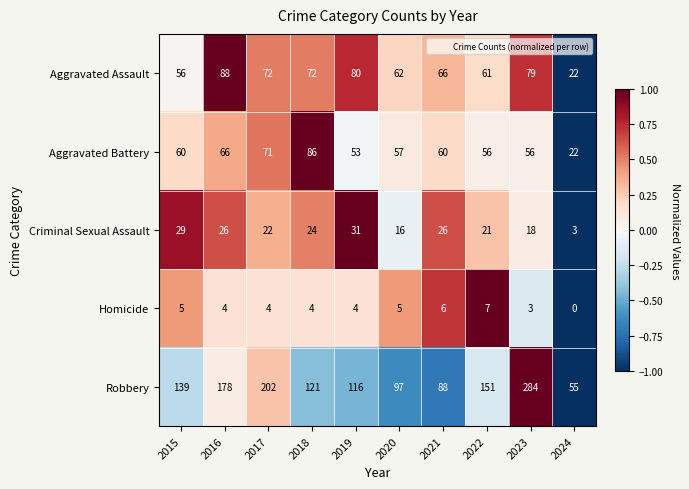

At which category is the sum across all series the highest?

2023